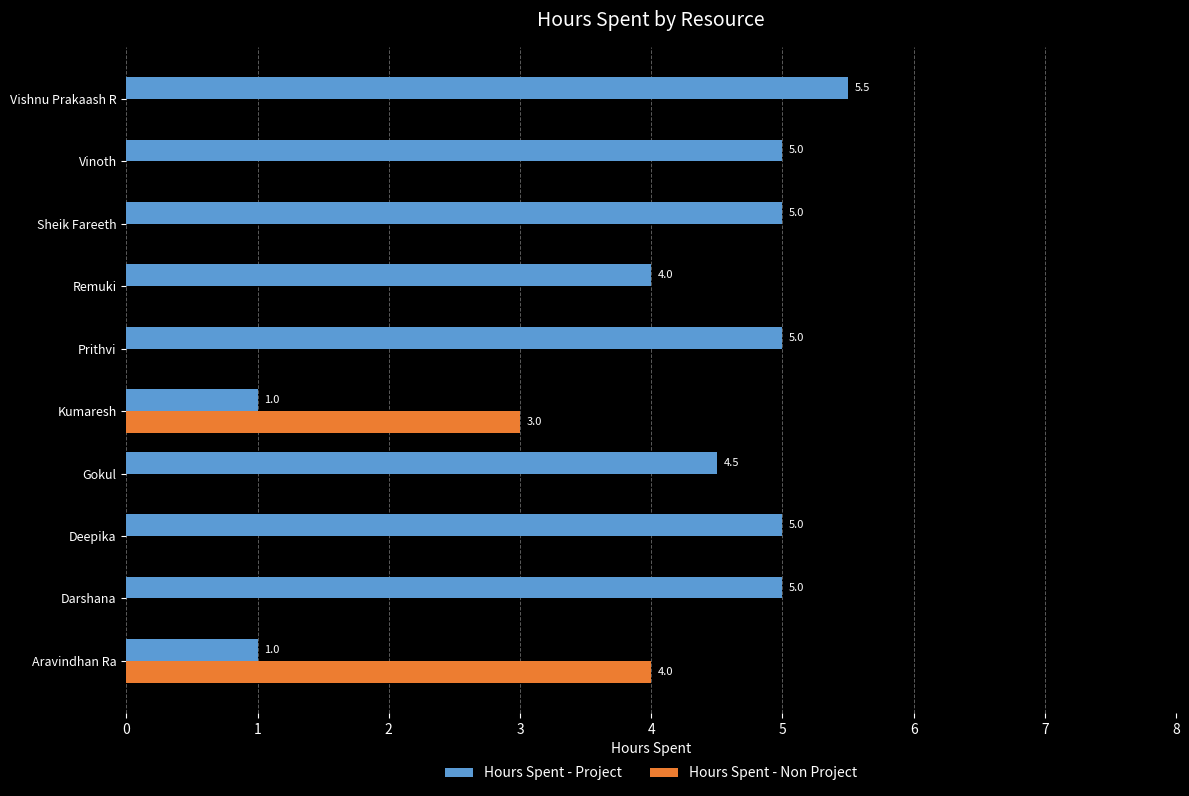

How many values in the Hours Spent - Non Project series exceed 0?

2